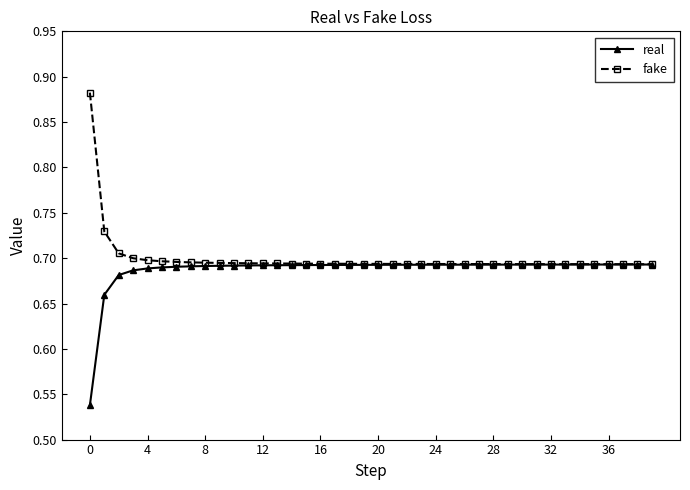

Rank the series by their maximum value, from highest to lowest.

fake, real